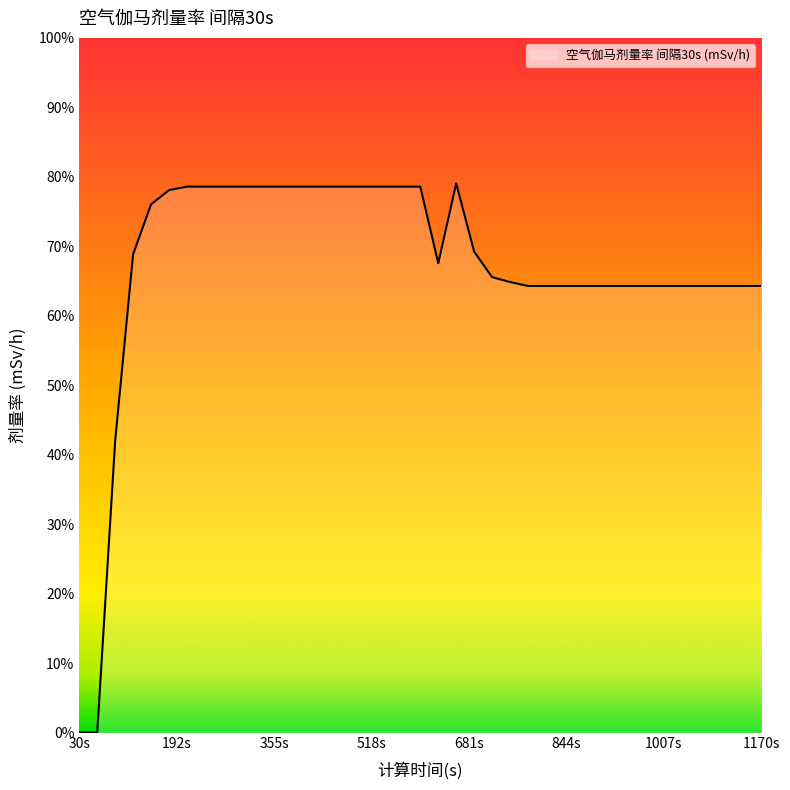

At which category does the data reach its first local valley?

630